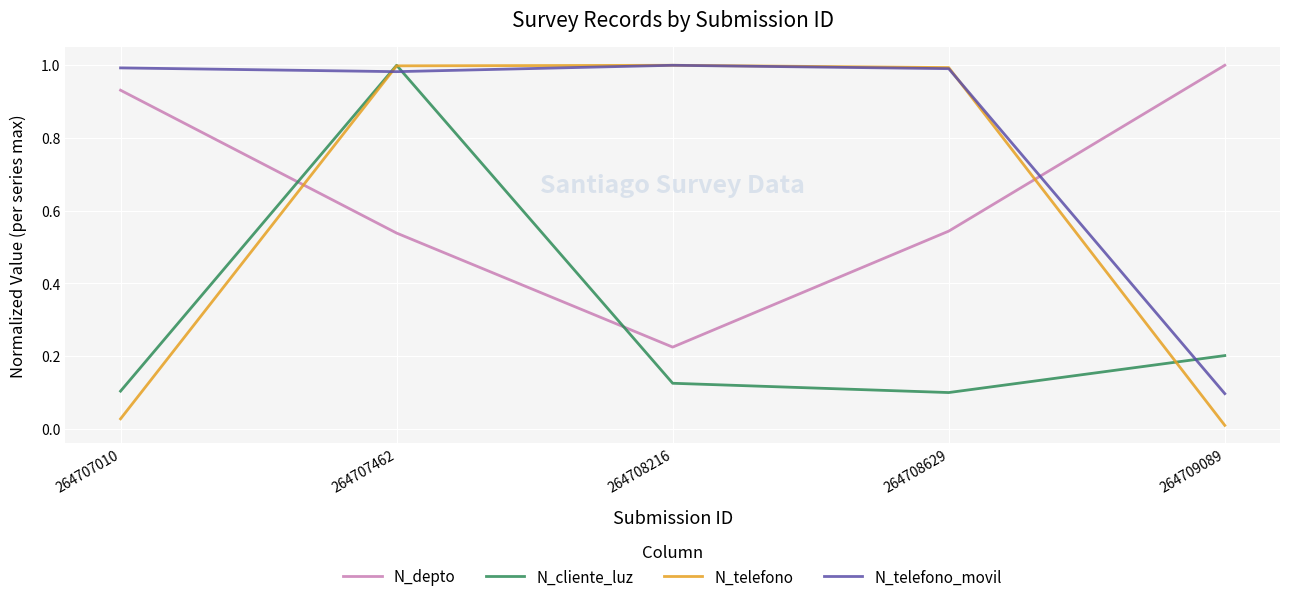

What is the total value across all series at 264707010?

2.1